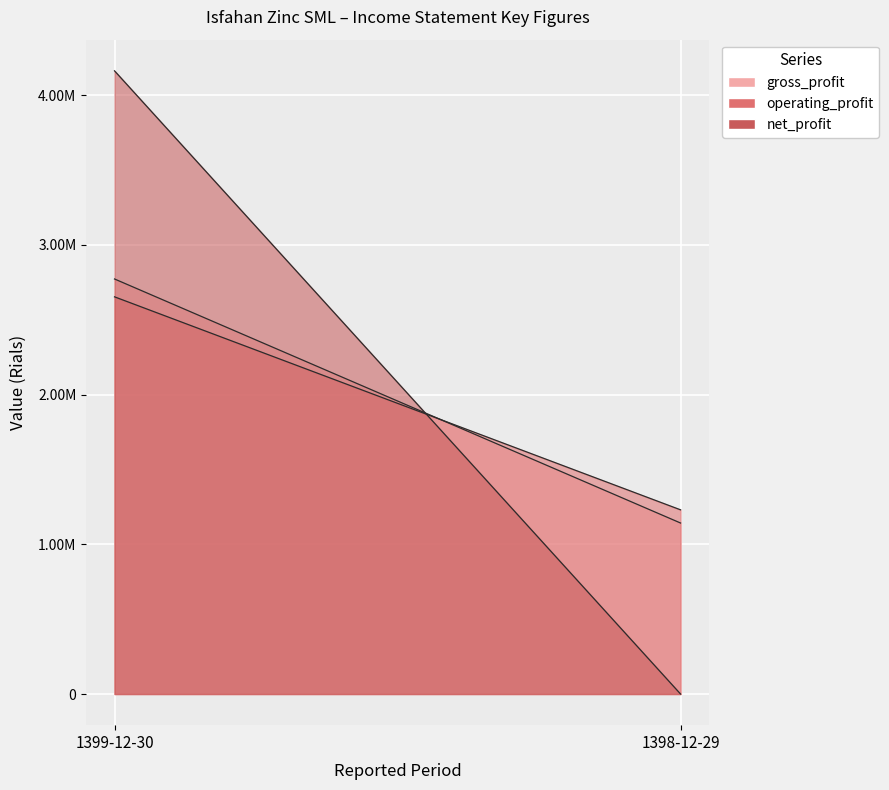

Is the value of operating_profit at 1399-12-30 greater than the value of net_profit at 1398-12-29?

Yes